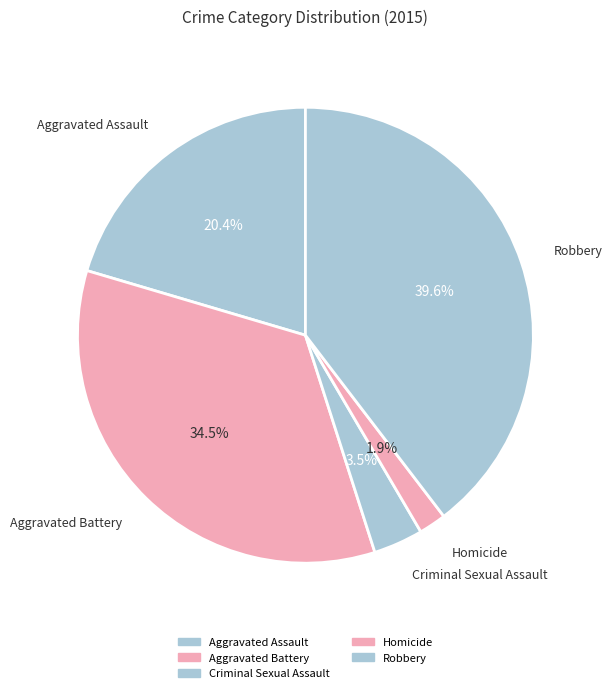

What is the total percentage of Homicide and Aggravated Battery?

36.4%